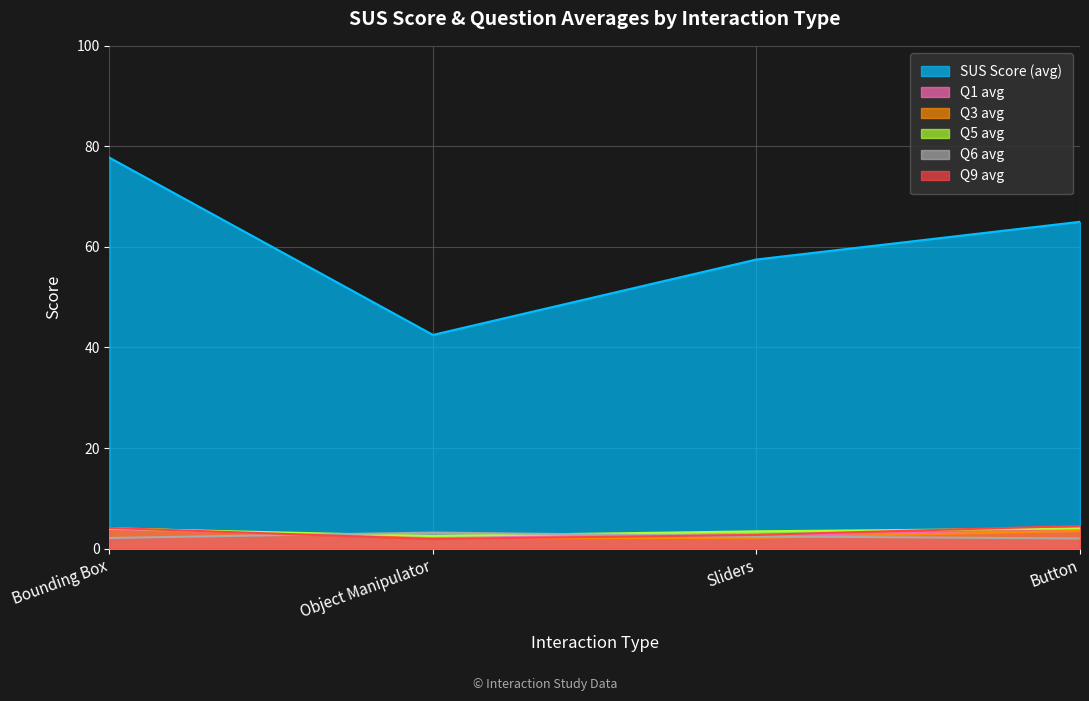

How many lines are shown in the chart?

6